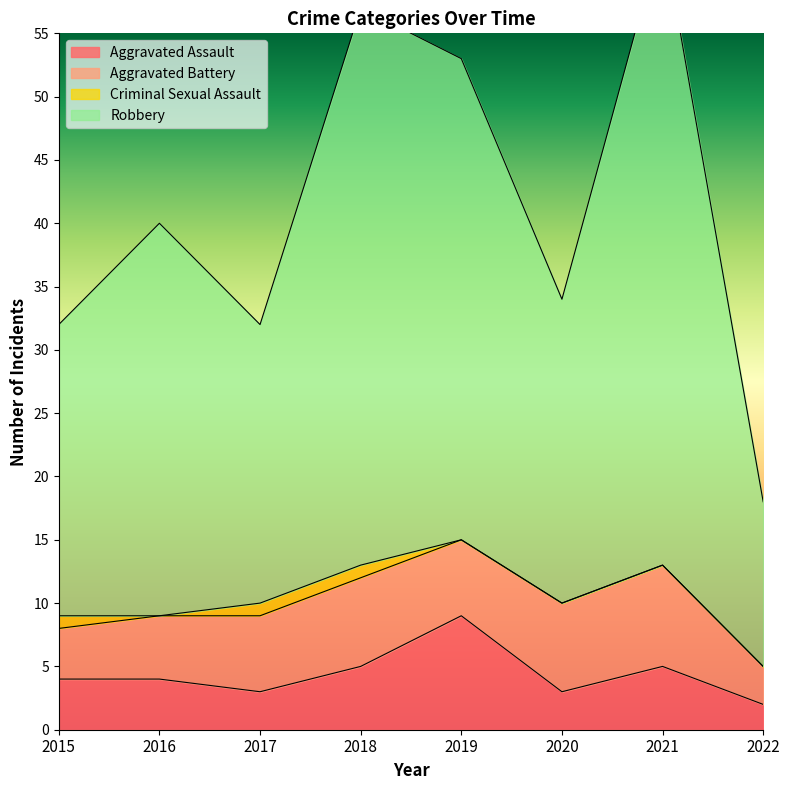

At which label does Robbery first exceed 40?

2018